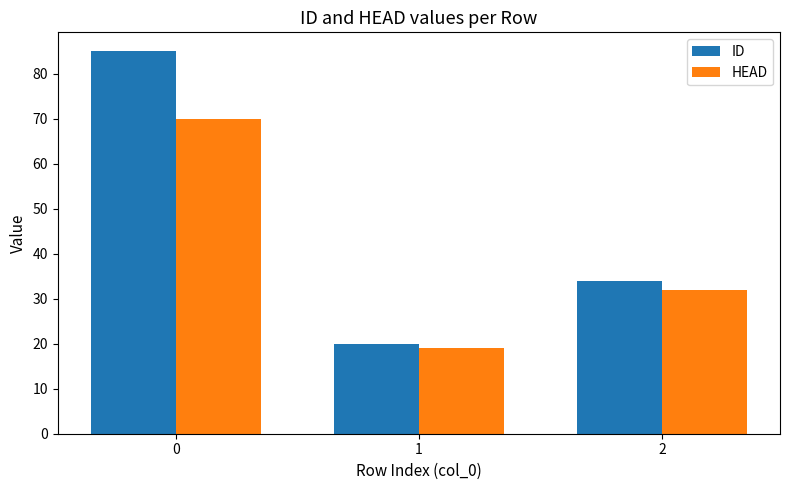

What is the value of the HEAD bar at the 3rd from the left?

32